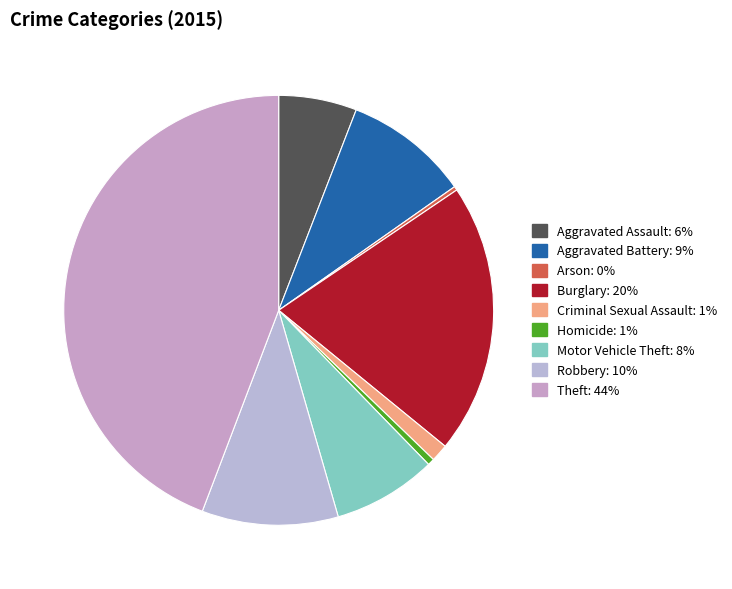

To the nearest percent, what percentage of the pie is Robbery?

10%